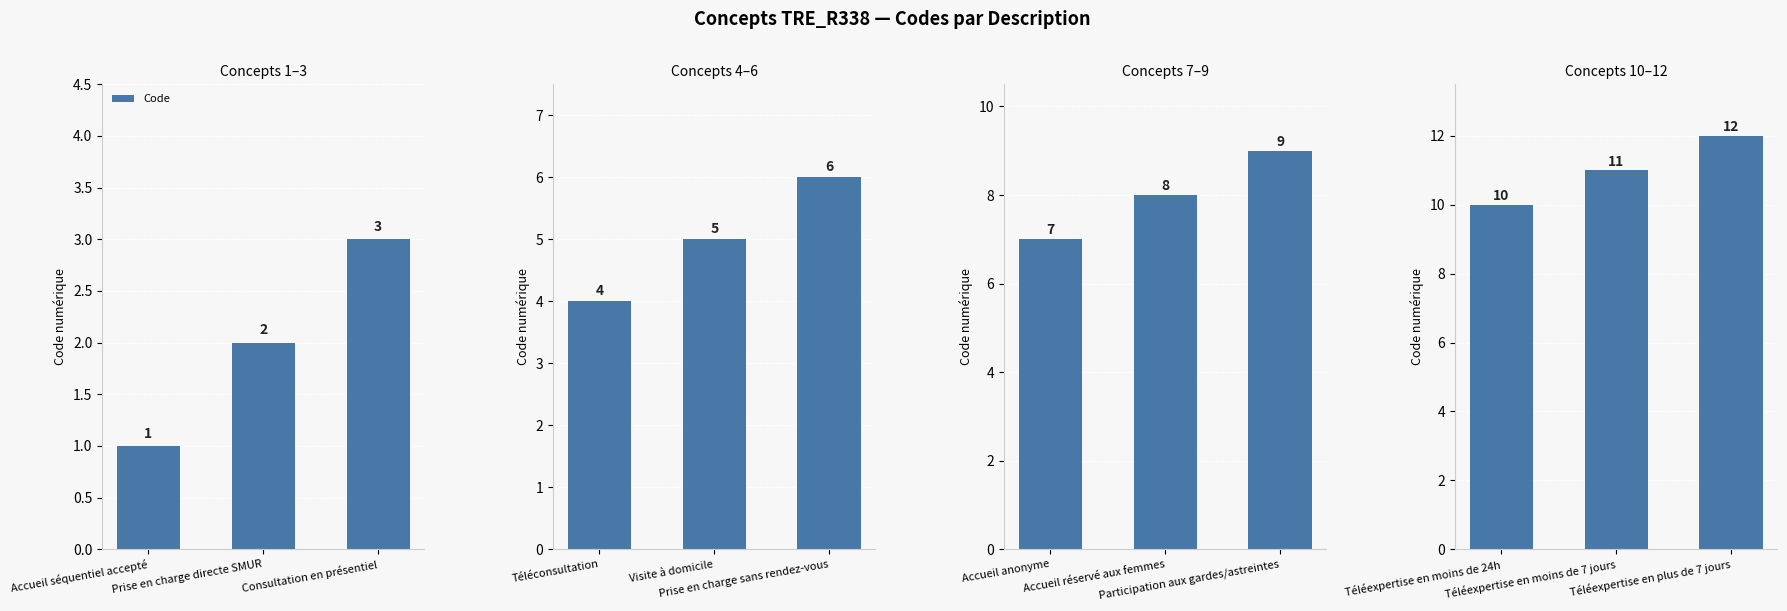

What is the change in value from Téléexpertise en moins de 24h to Téléexpertise en plus de 7 jours?

+2